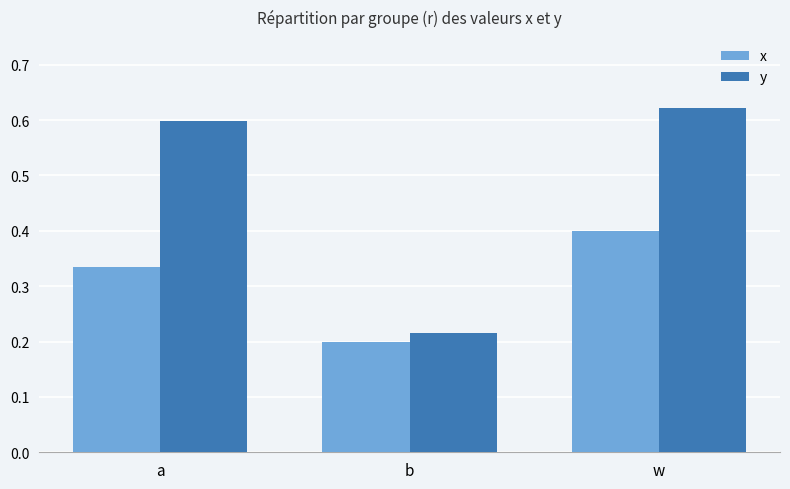

What is the difference between the second highest and minimum values in the x series?

0.1